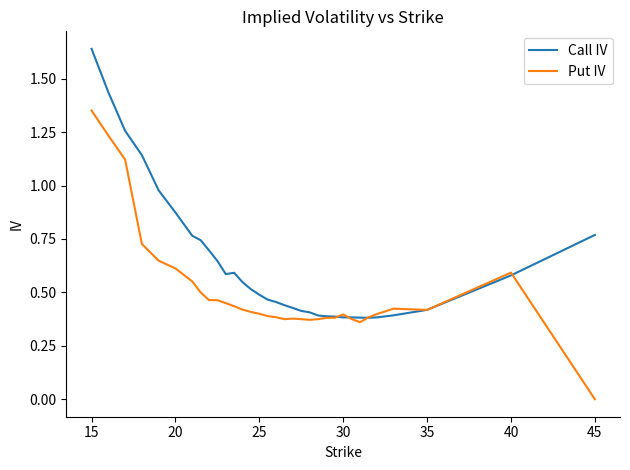

True or false: Put IV and Call IV cross at least once.

True